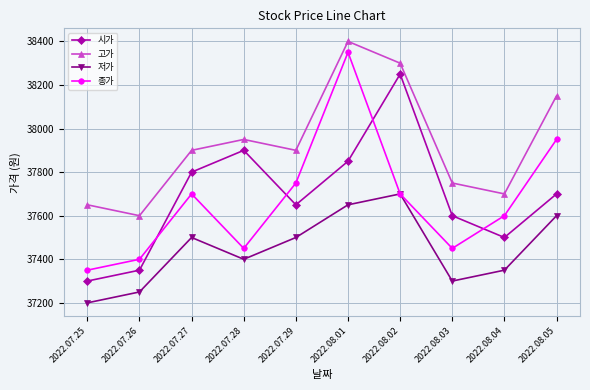

True or false: 저가 has more than 0 interior local peaks.

True